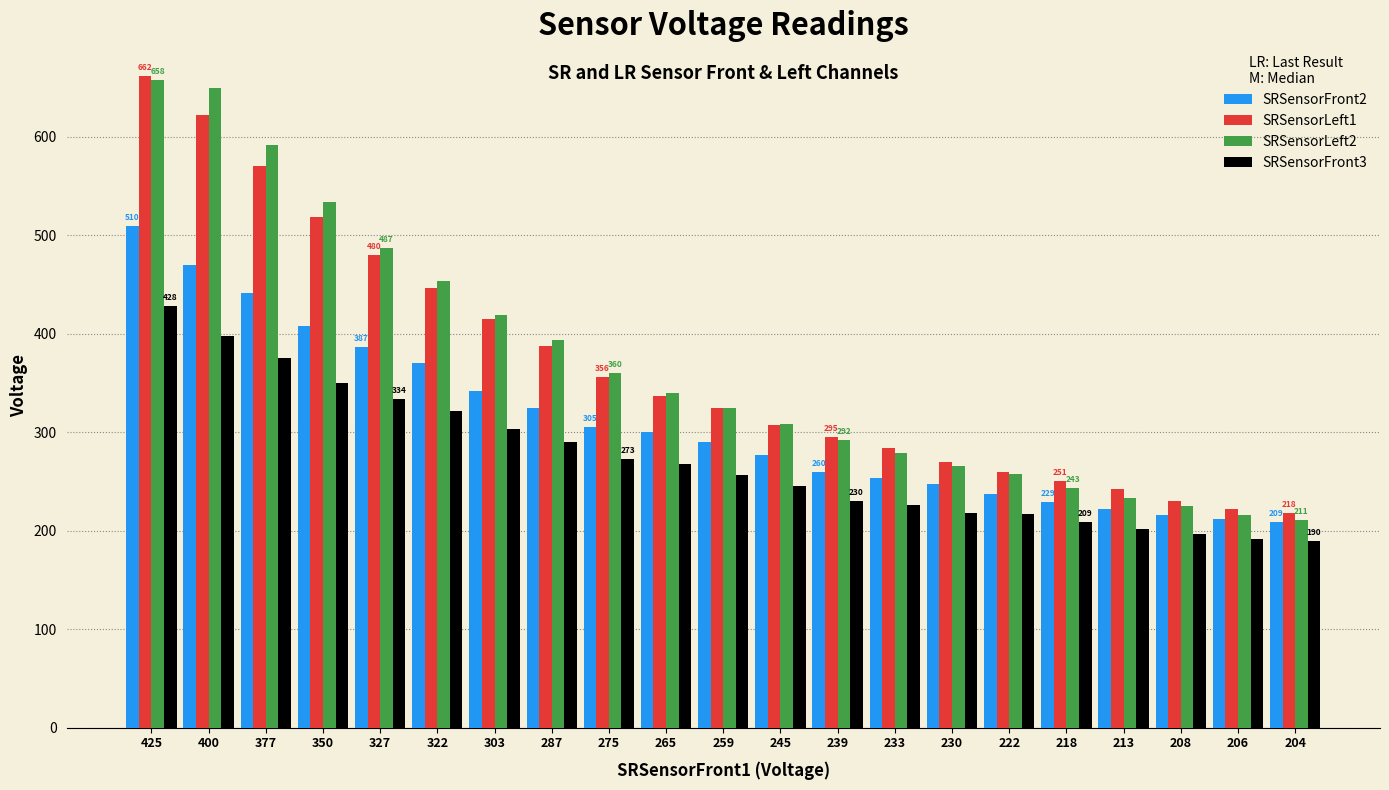

What is the spread (max minus min) of values at 218?

42